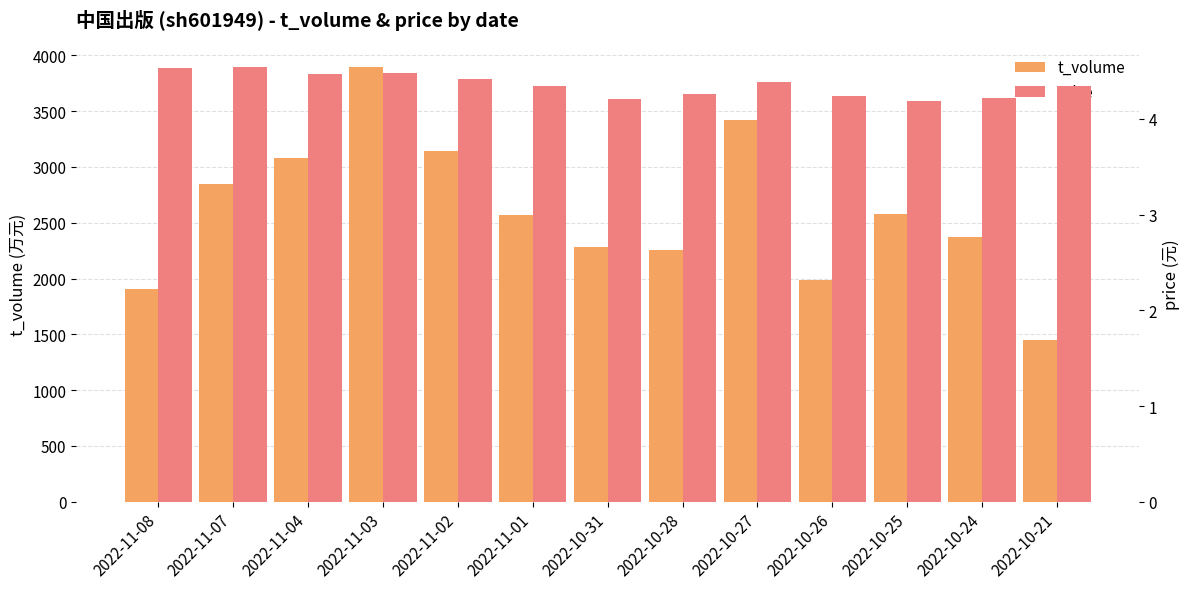

How many bars are there in each group?

2